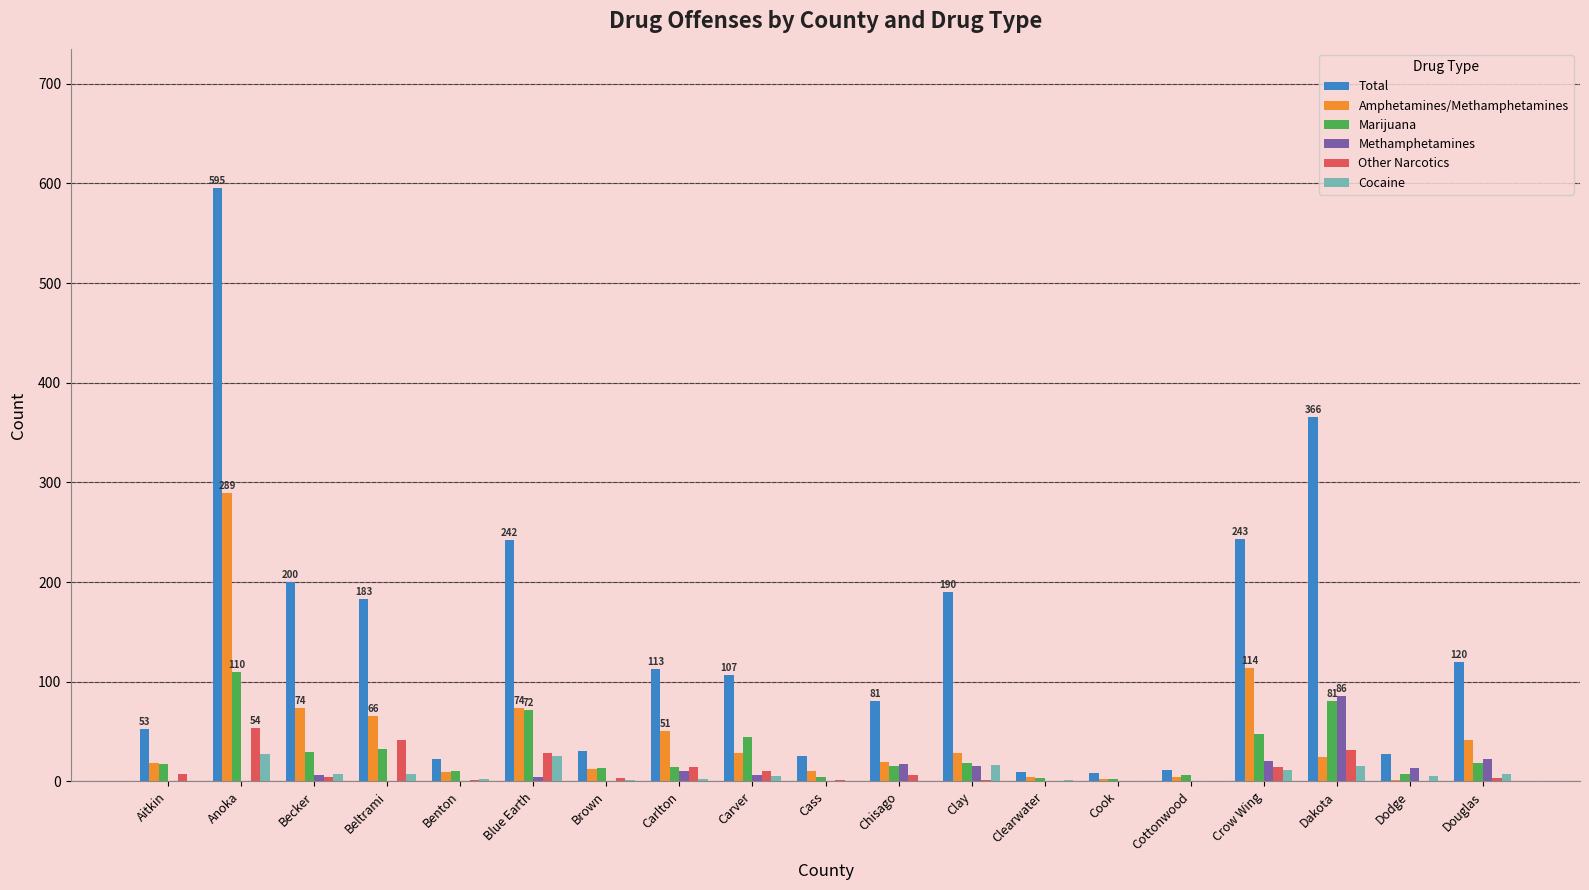

Where is Amphetamines/Methamphetamines nearest to the value 145?

Crow Wing